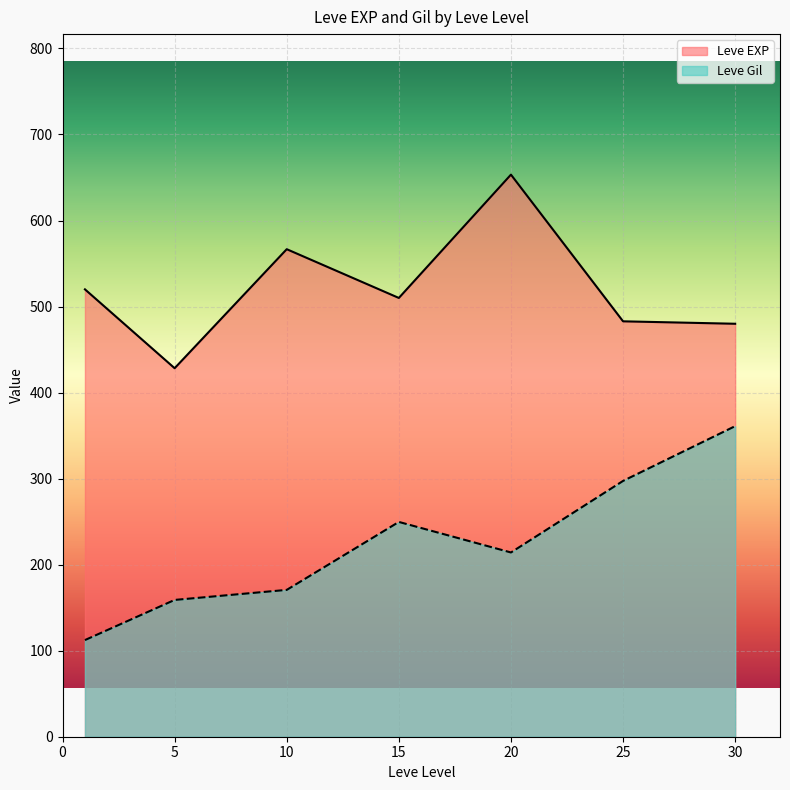

What is the sum of all Leve EXP values?

3641.2